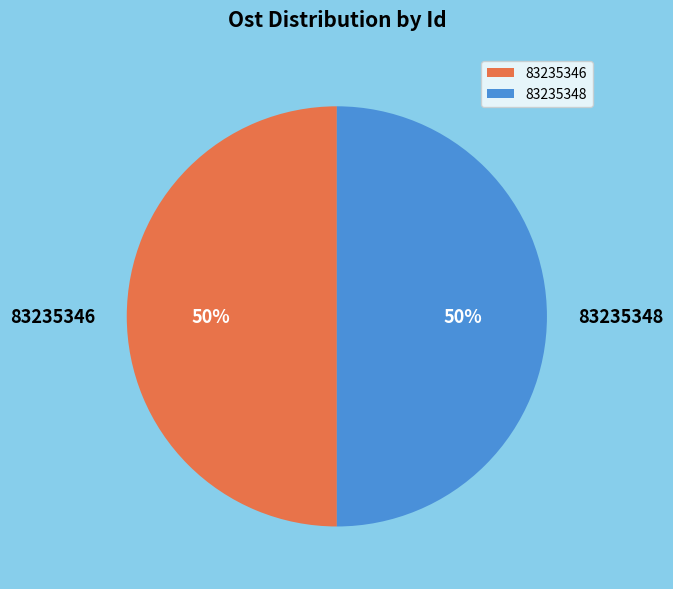

To the nearest percent, what is the average slice percentage?

50%